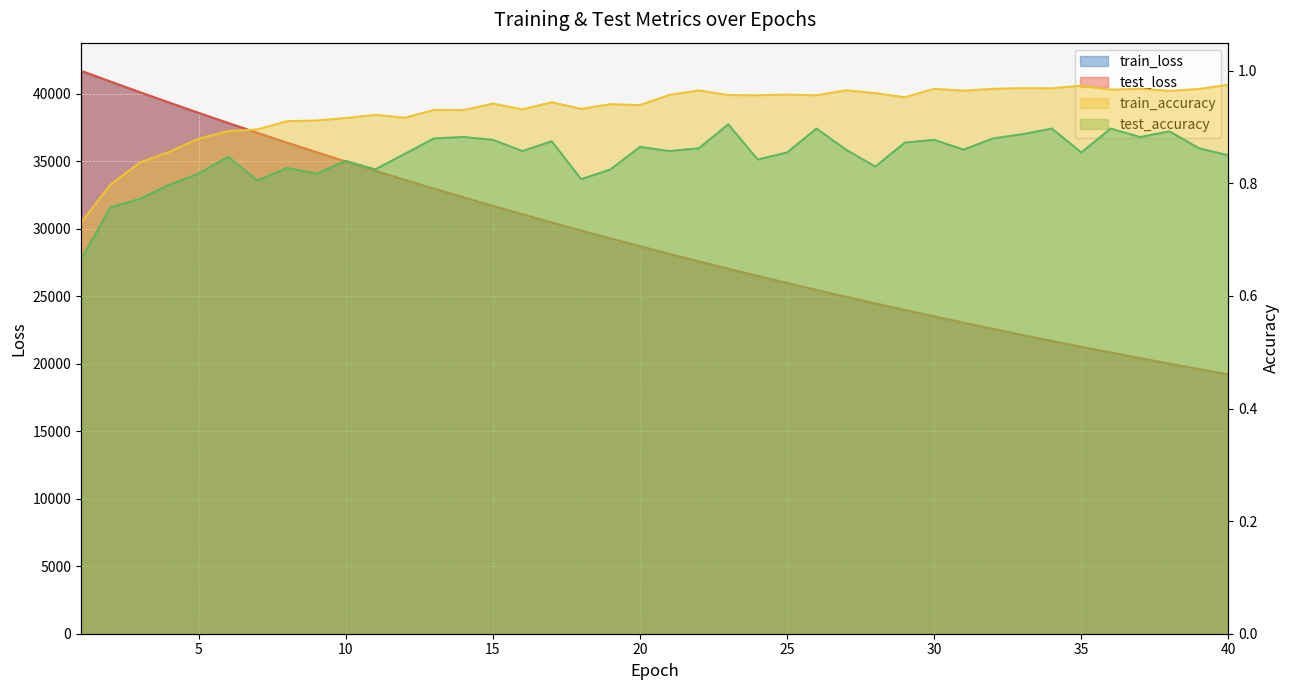

True or false: test_accuracy and train_loss intersect in this chart.

False